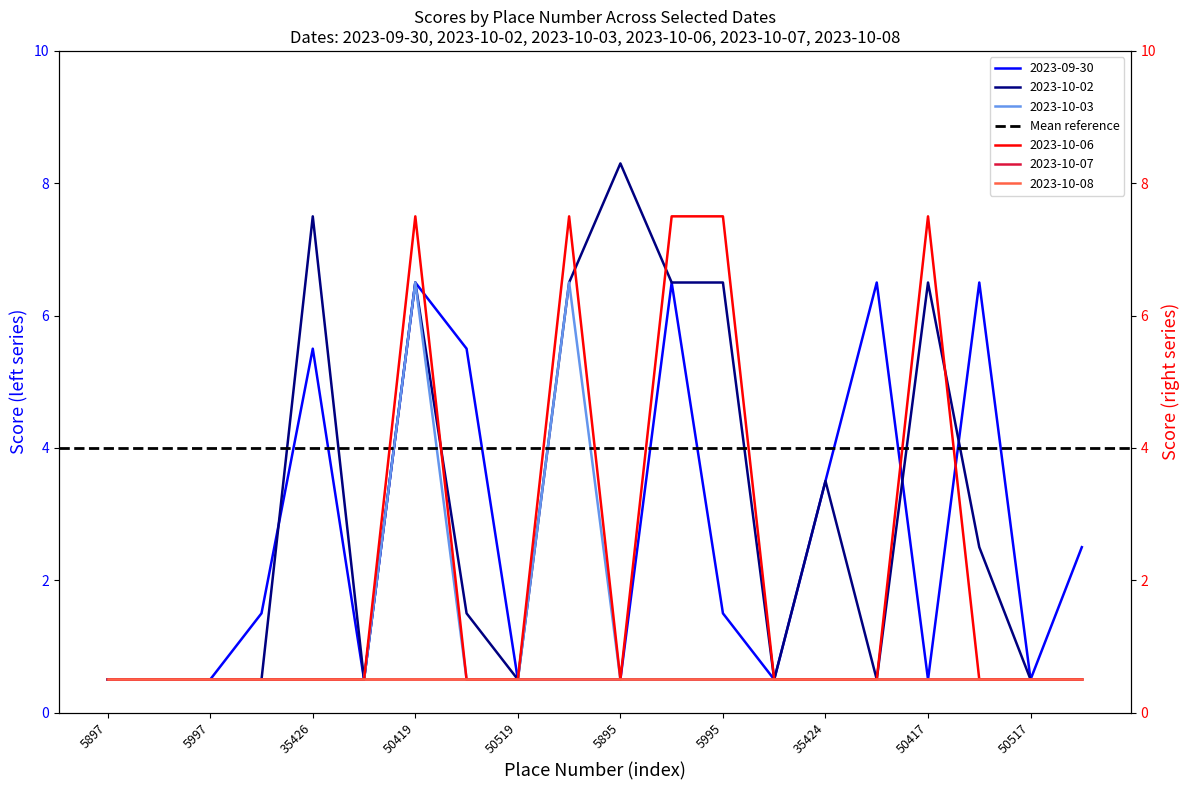

True or false: 2023-09-30 and 2023-10-03 cross at least once.

False